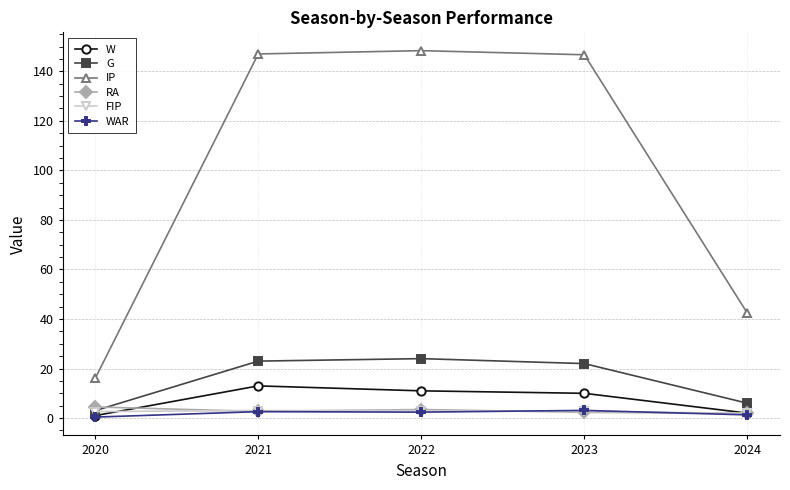

Is it true that RA equals 1.9 at 2024?

True